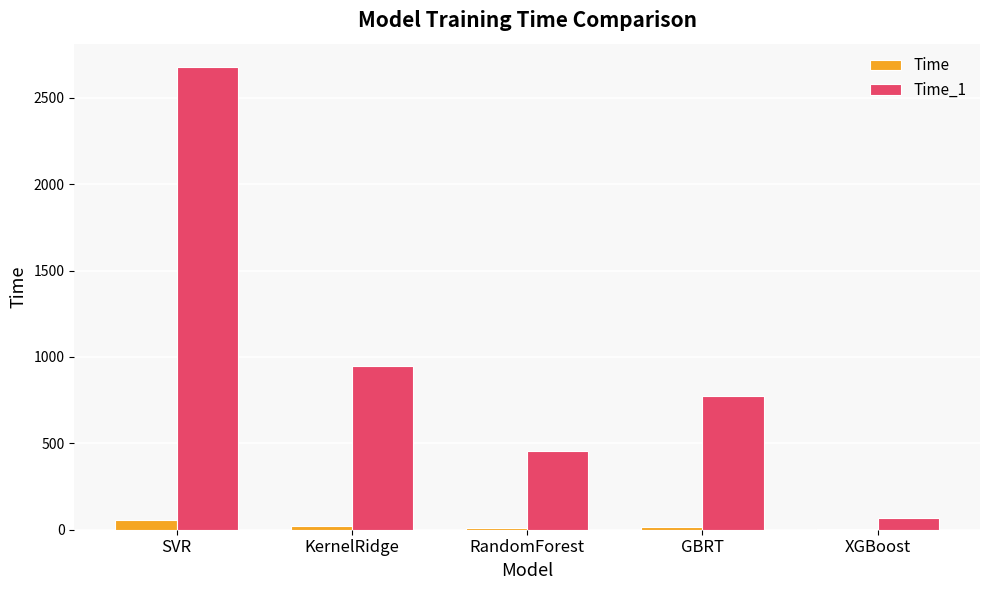

At which category is the sum across all series the highest?

SVR